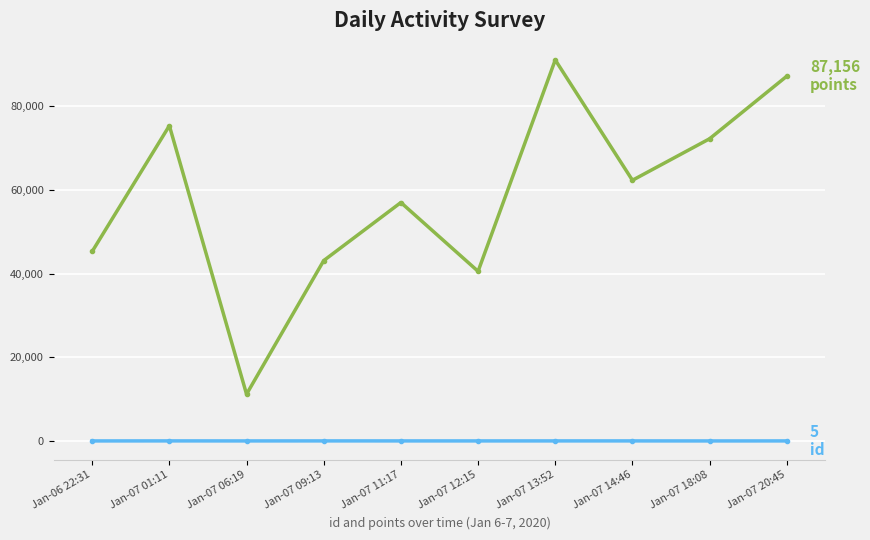

What is the greatest value displayed?

91039